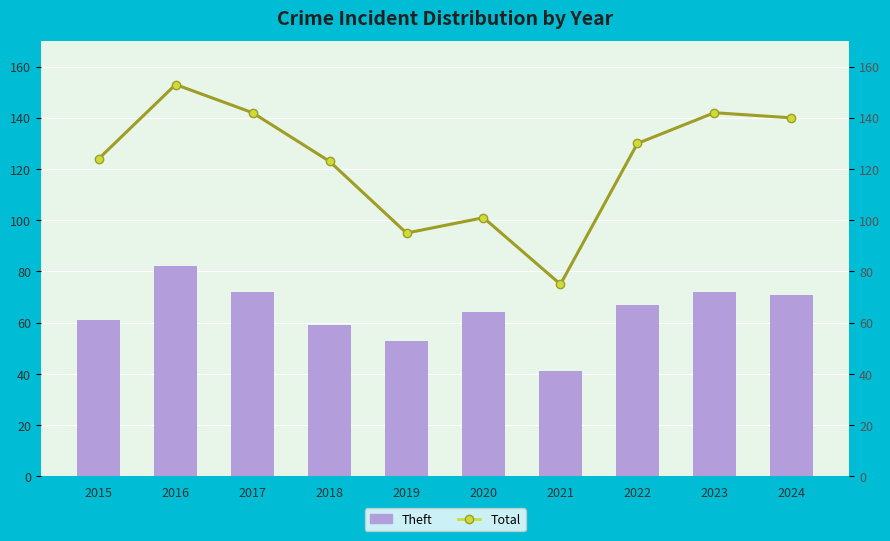

What is the difference between the maximum and minimum values in the Total series?

78